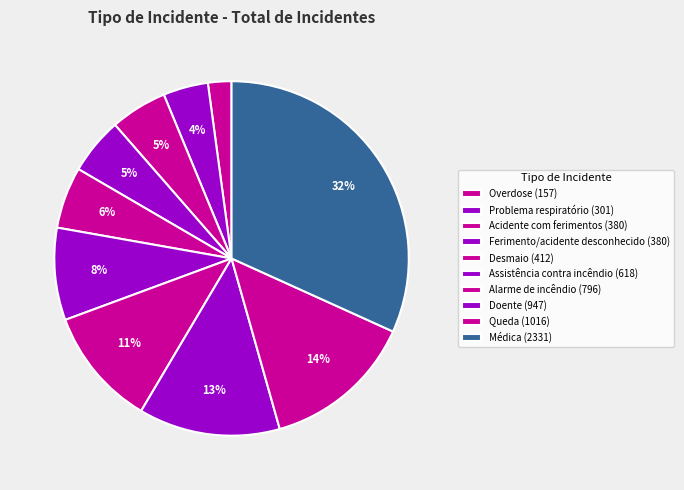

Is there any slice that represents more than half of the pie?

No